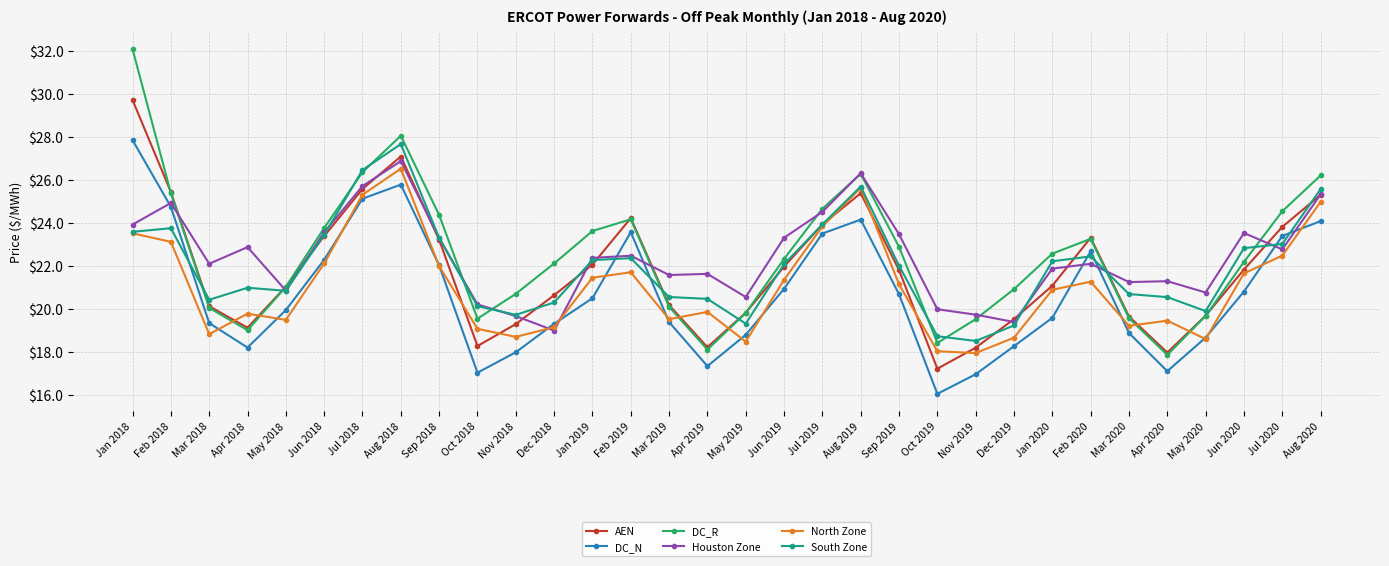

In South Zone, how many points are higher than both neighbors (excluding endpoints)?

6